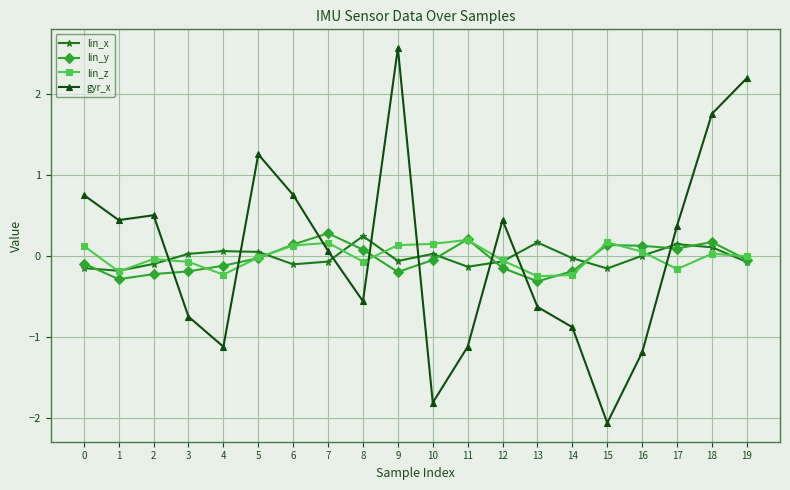

Is the value of lin_x at 19 greater than the value of lin_y at 9?

Yes